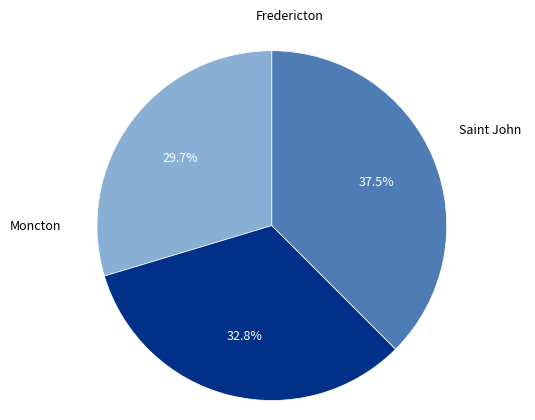

Does any single category account for the majority?

No